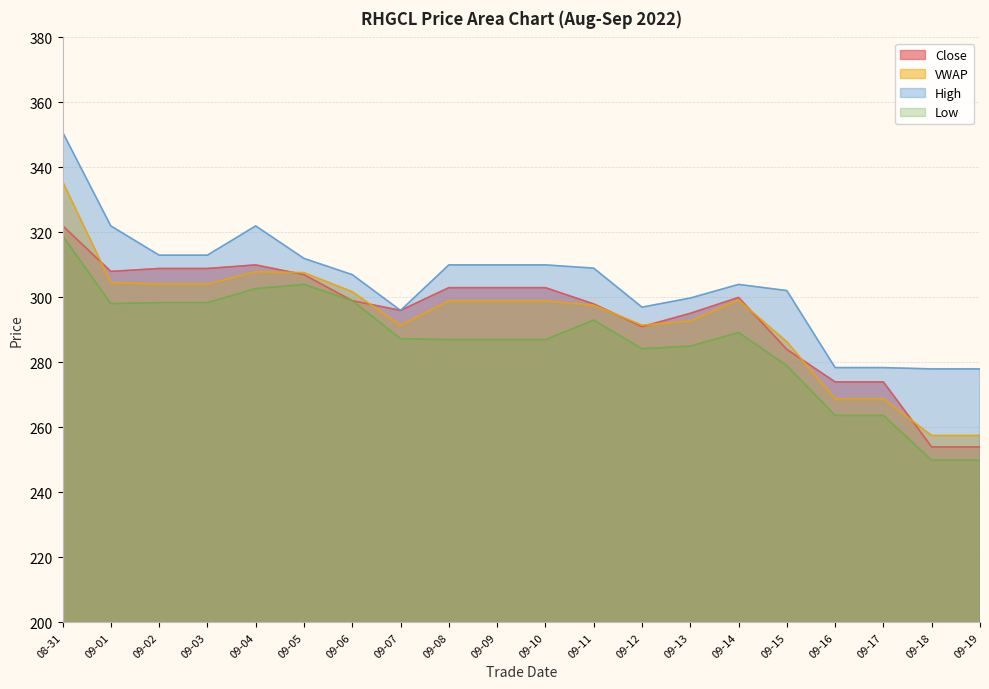

What is the total value across all series at 09-14?

1192.4